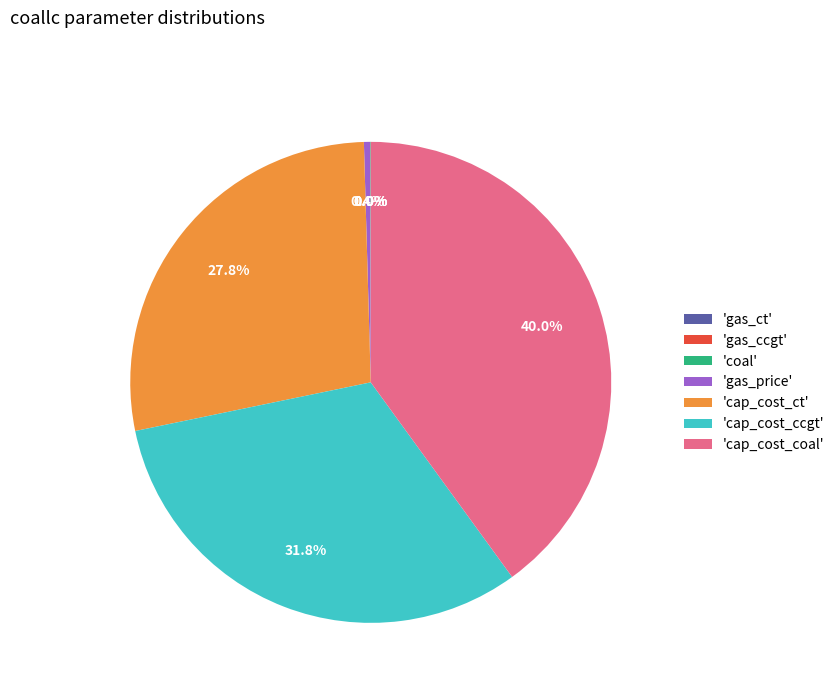

What is the largest slice in the pie chart?

'cap_cost_coal'